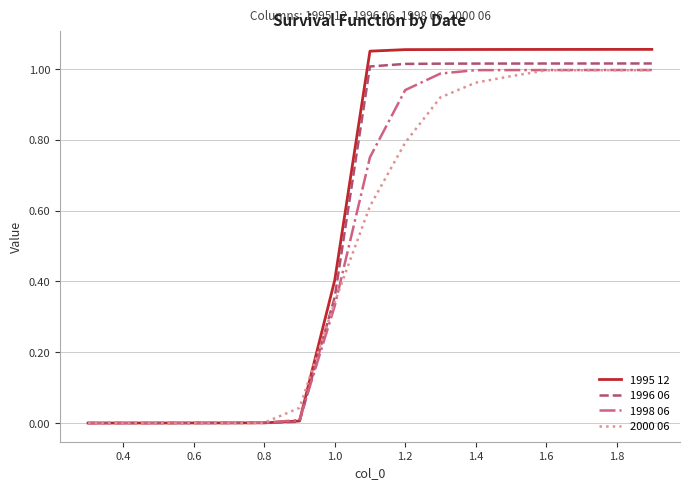

Which series has the widest spread of values?

1995 12